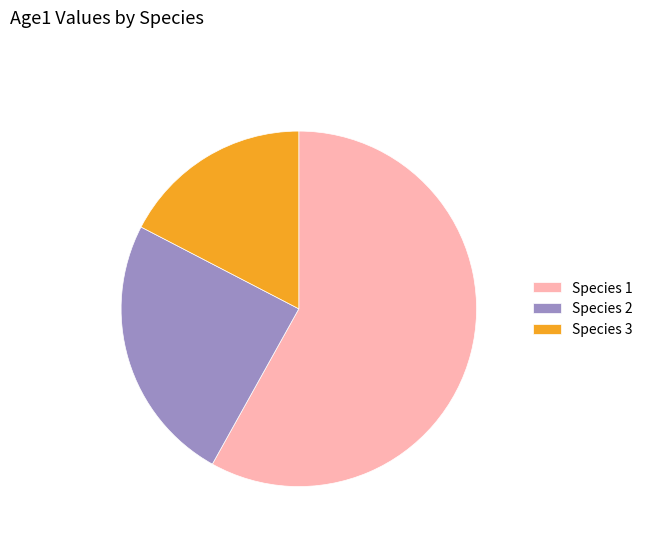

What is the smallest slice in the pie chart?

Species 3